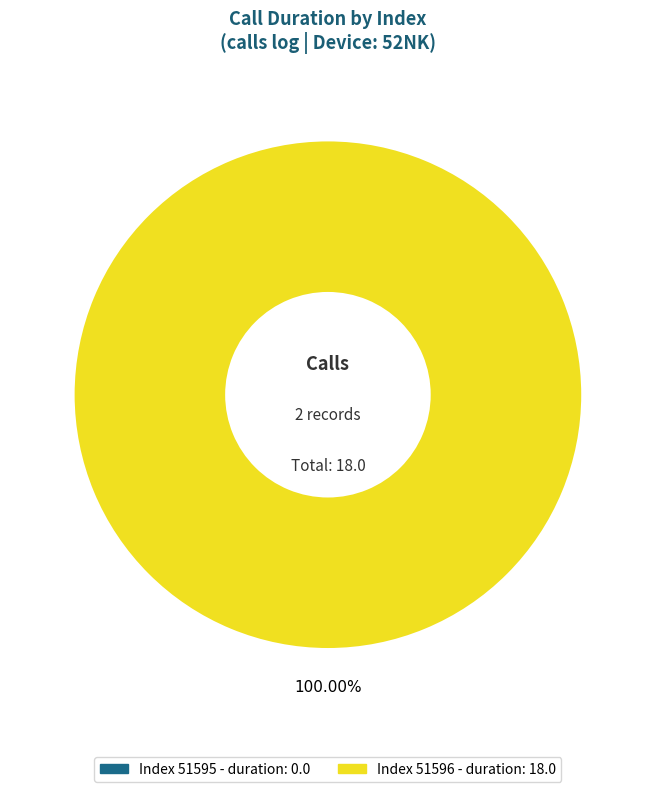

Does any single category account for the majority?

Yes